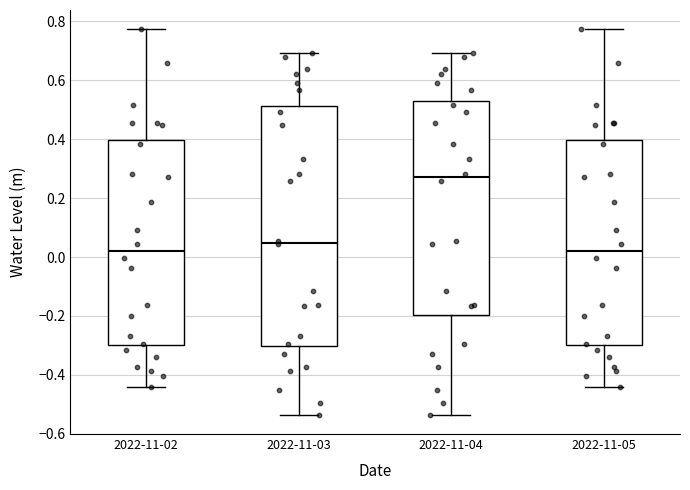

Reading left to right, read every box against the y-axis: the position of its median line, the range the box covers, and the ends of its whiskers. The values are not printed on the chart, so give them approximately, as read against the axis.

2022-11-02: median 0.02, box -0.30 to 0.40, whiskers -0.44 to 0.78
2022-11-03: median 0.04, box -0.30 to 0.52, whiskers -0.54 to 0.70
2022-11-04: median 0.28, box -0.20 to 0.52, whiskers -0.54 to 0.70
2022-11-05: median 0.02, box -0.30 to 0.40, whiskers -0.44 to 0.78